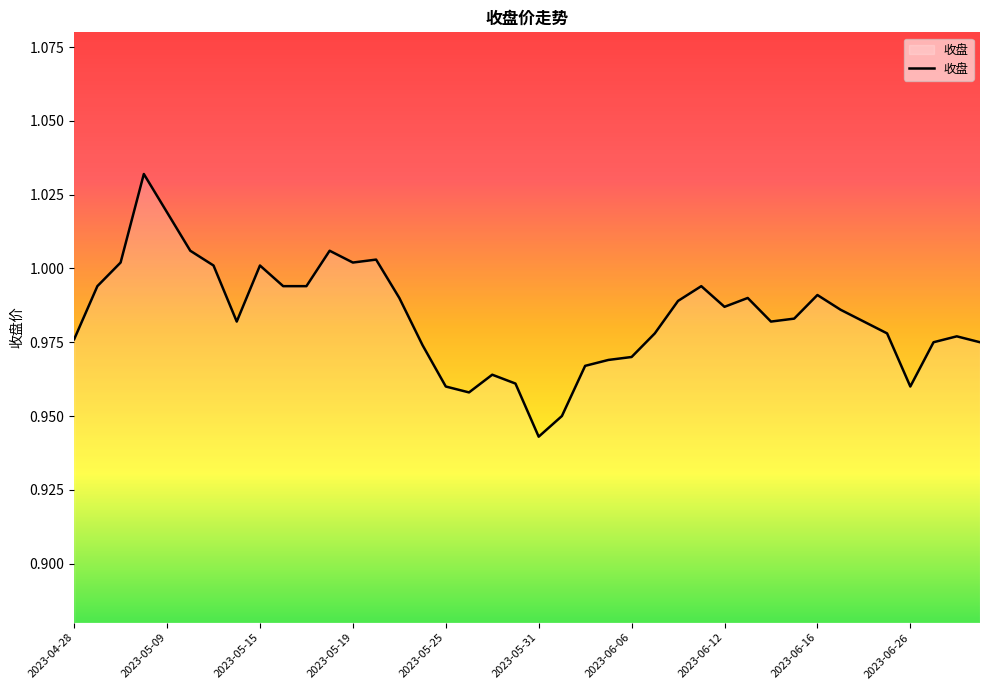

True or false: the data has more than 0 interior local peaks.

True